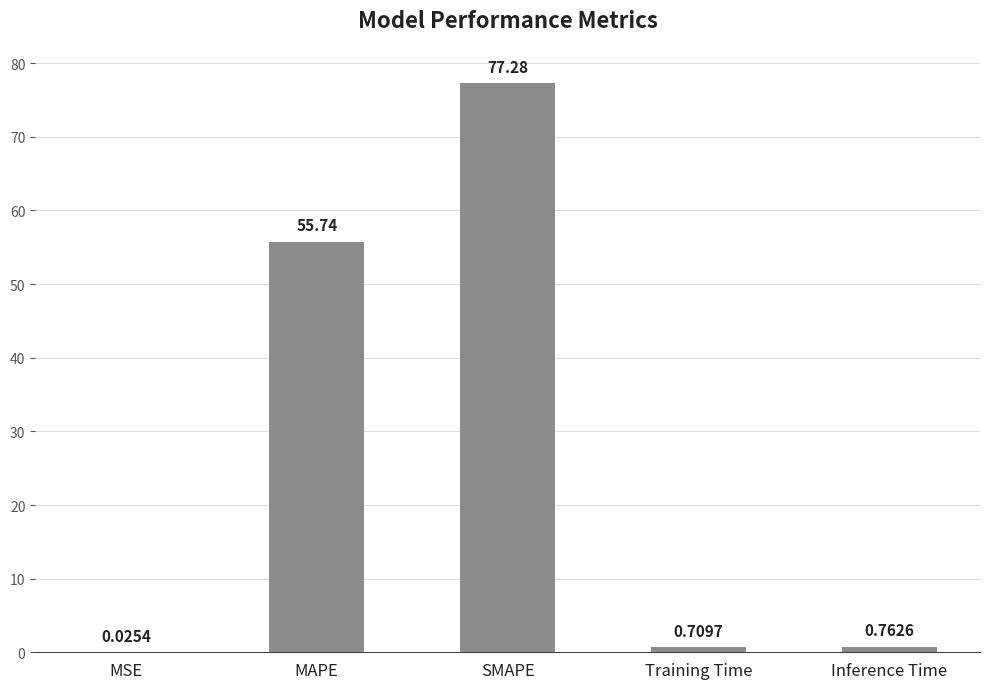

What is the sum of the values at Training Time and MAPE?

56.4